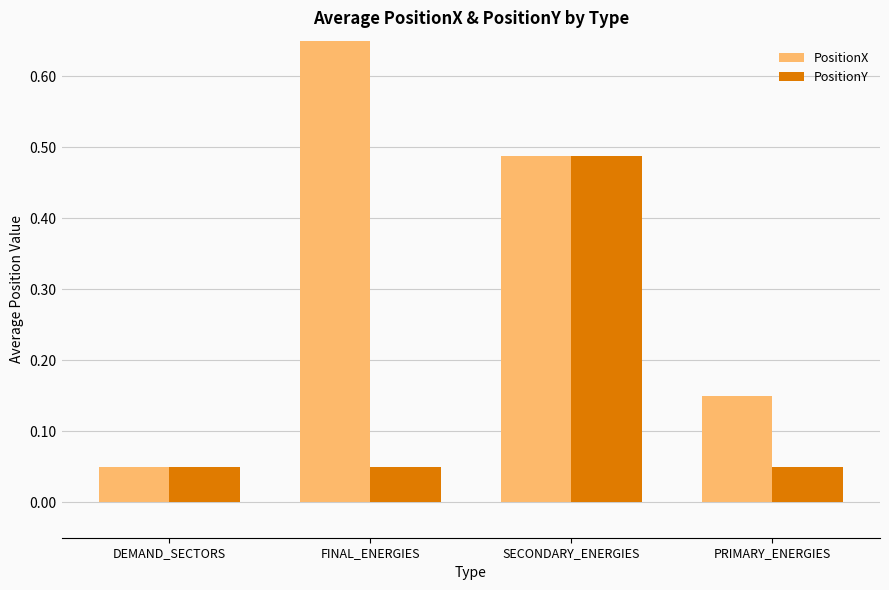

Is the value of PositionY at FINAL_ENERGIES greater than the value of PositionX at FINAL_ENERGIES?

No